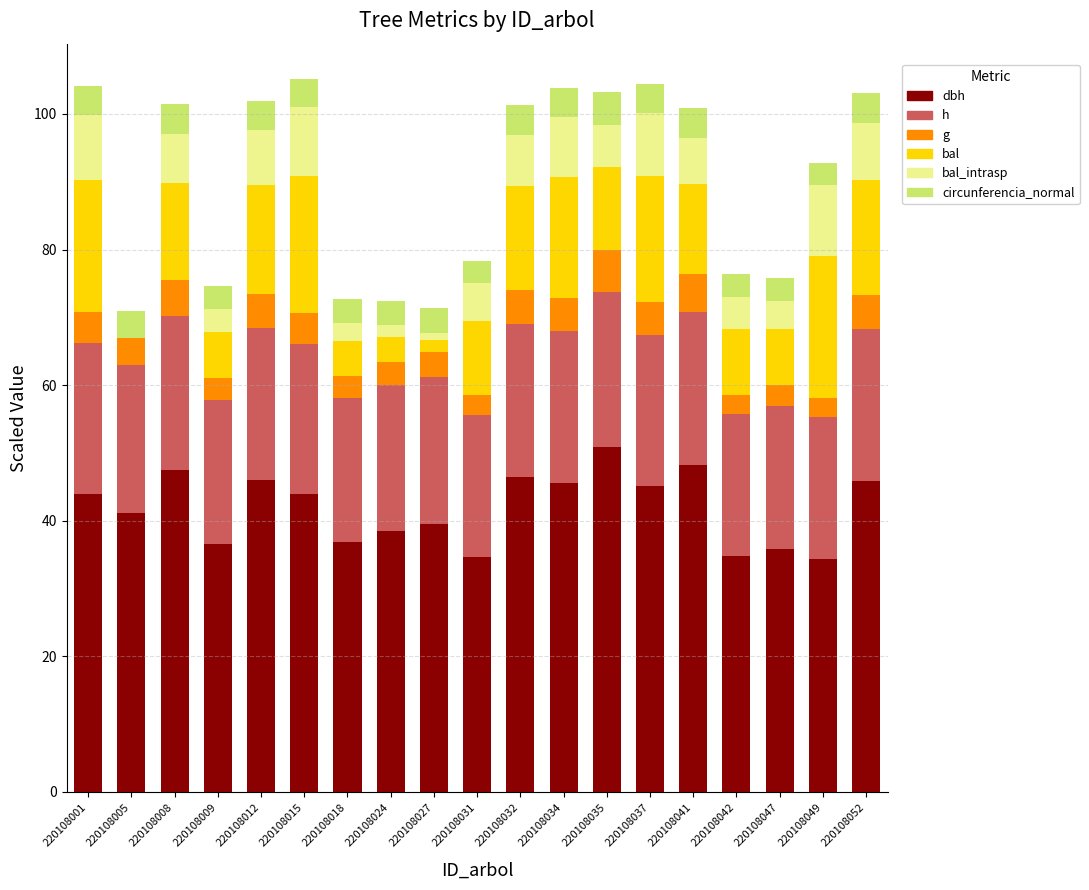

Are the bars grouped side by side (vs. stacked)?

No